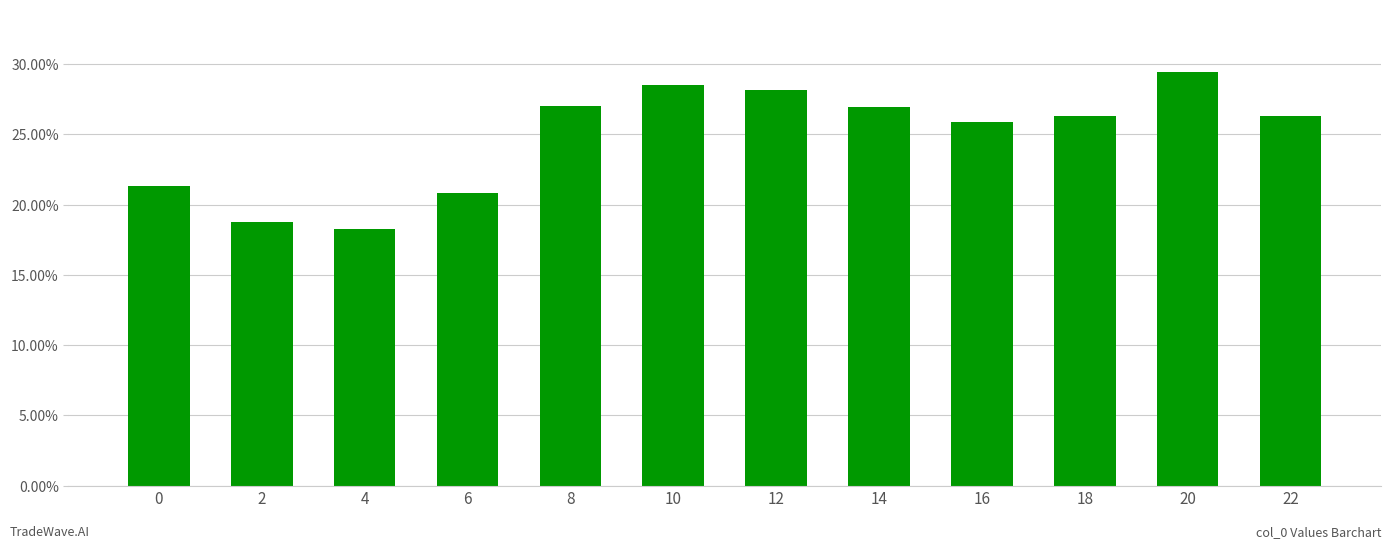

What is the average value?

24.8